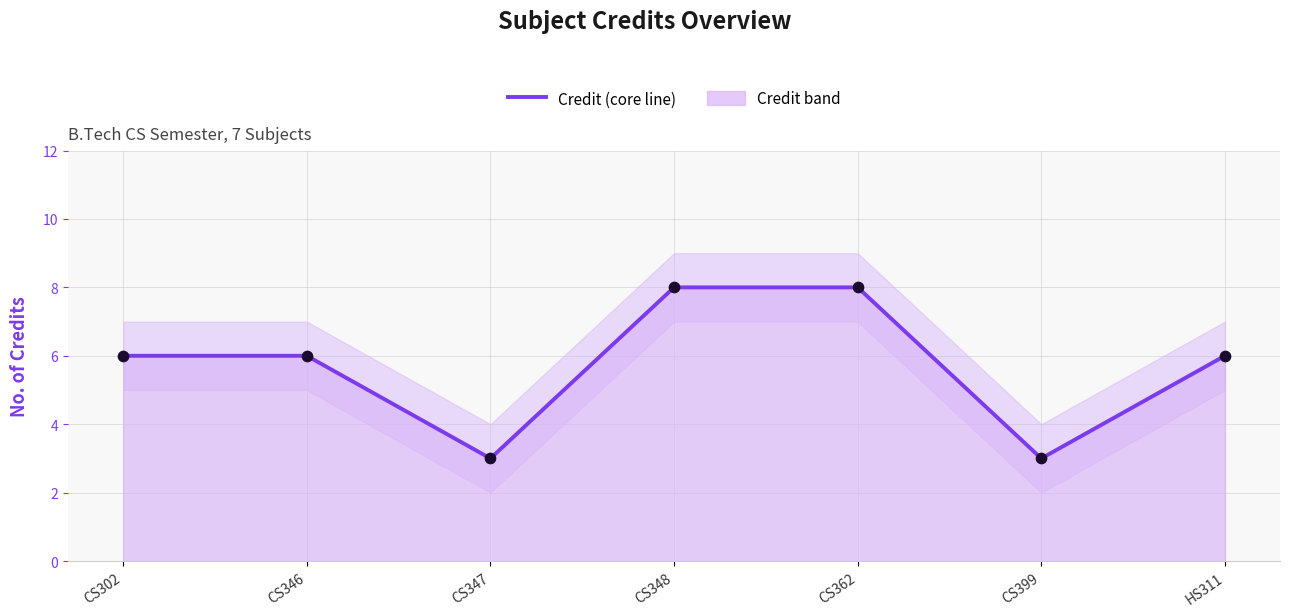

At how many categories does at least one series exceed 7?

2